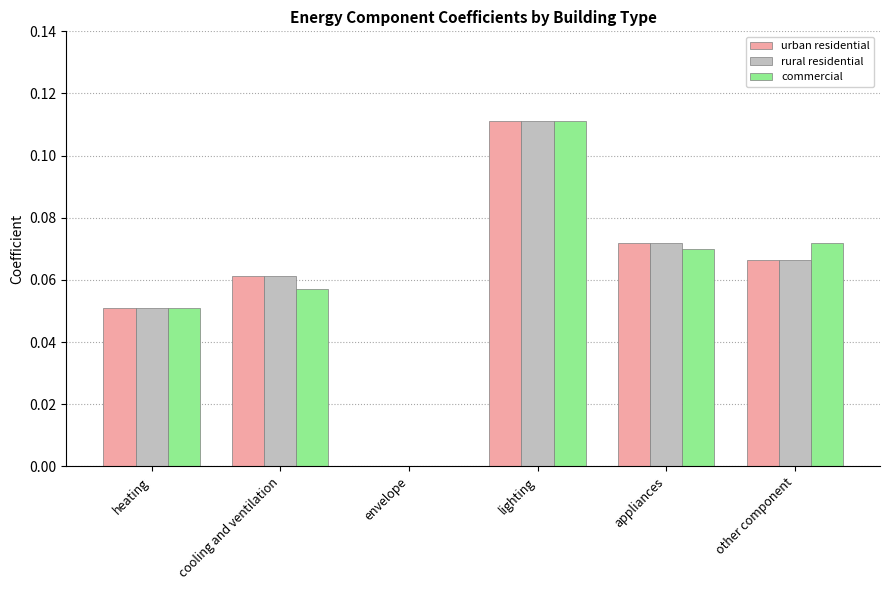

What is the total value across all series at lighting?

0.3